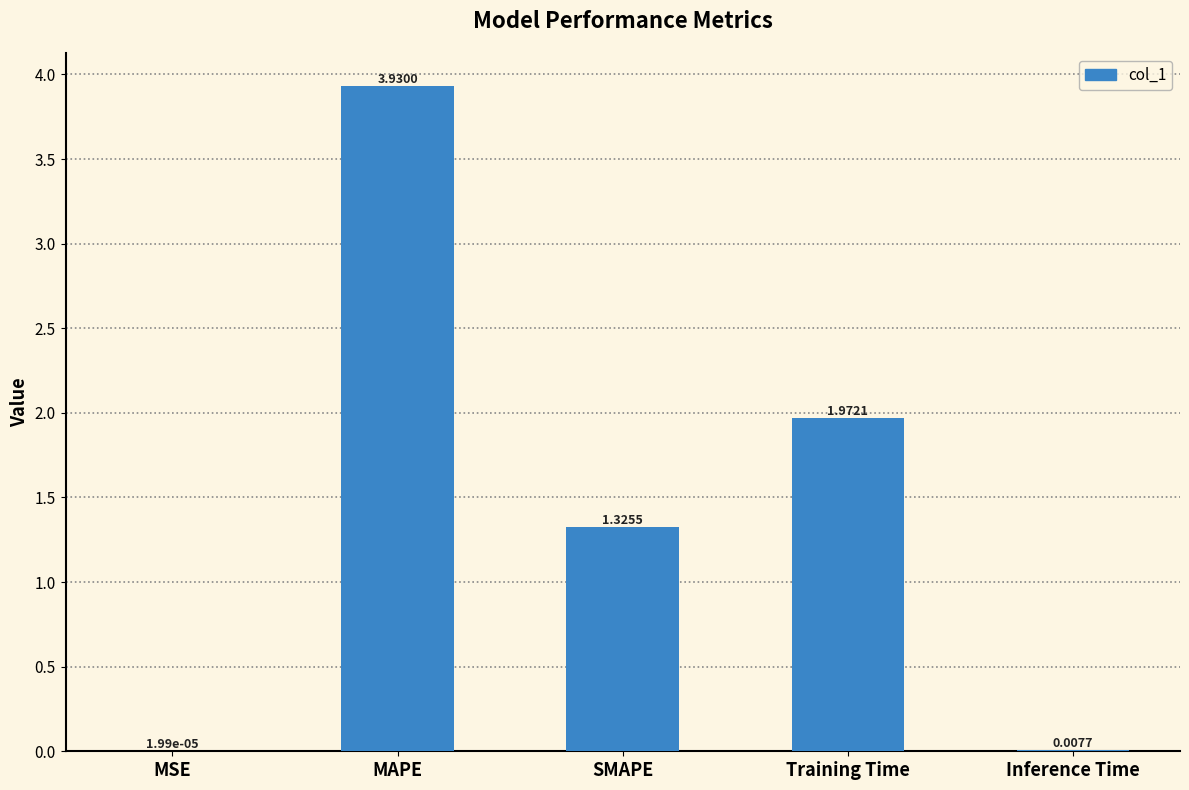

Which label corresponds to the largest value in the chart?

MAPE